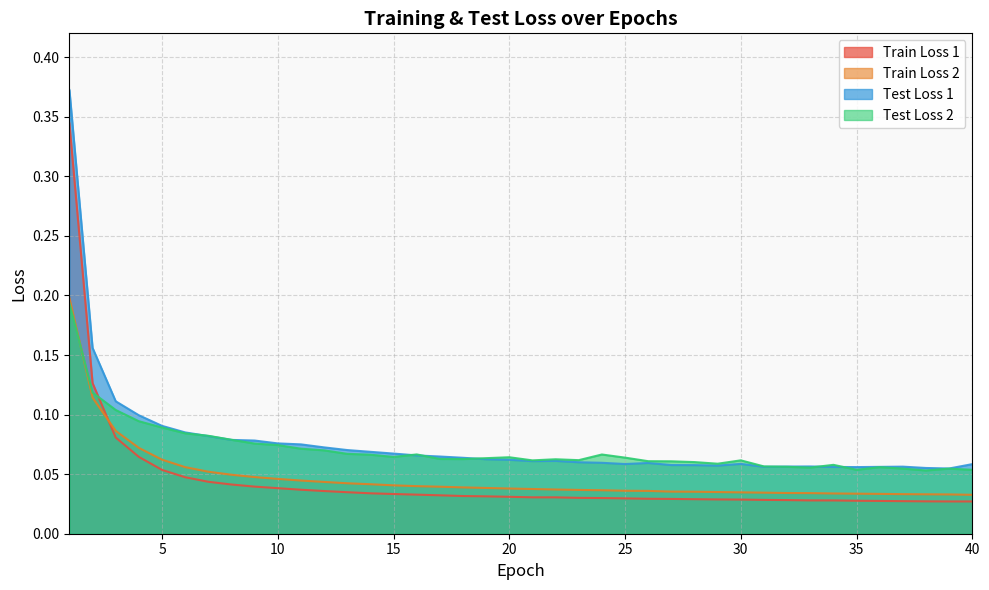

Where is Train Loss 2 nearest to the value 0?

40